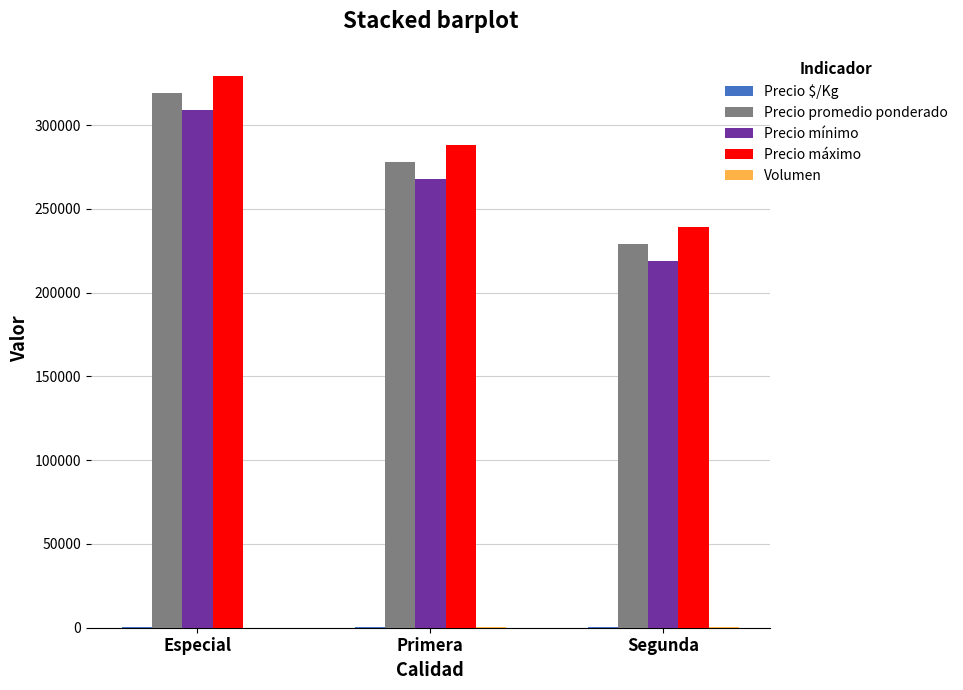

The value of Precio máximo at Primera is 288056. True or false?

True